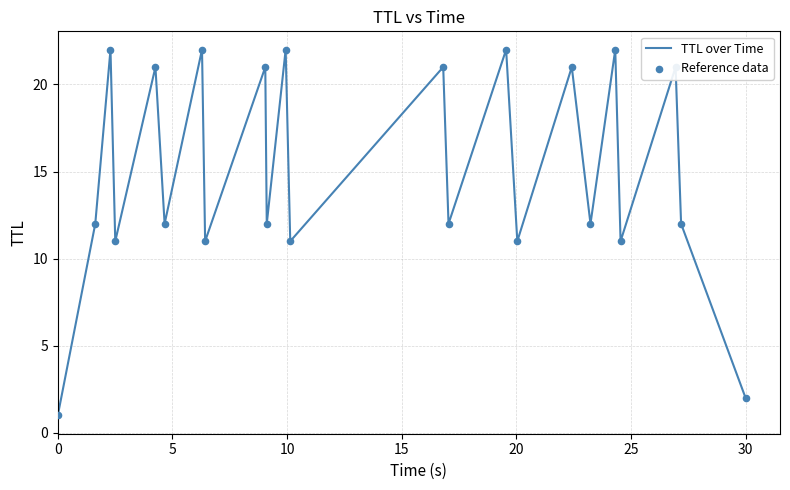

What is the difference between the maximum and minimum values?

21